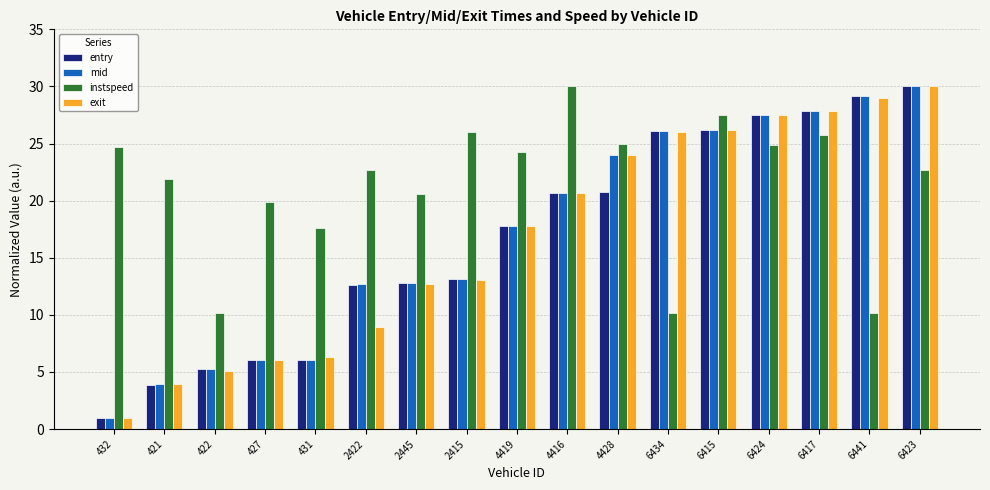

What is the label of the 3rd bar from the right?

6417